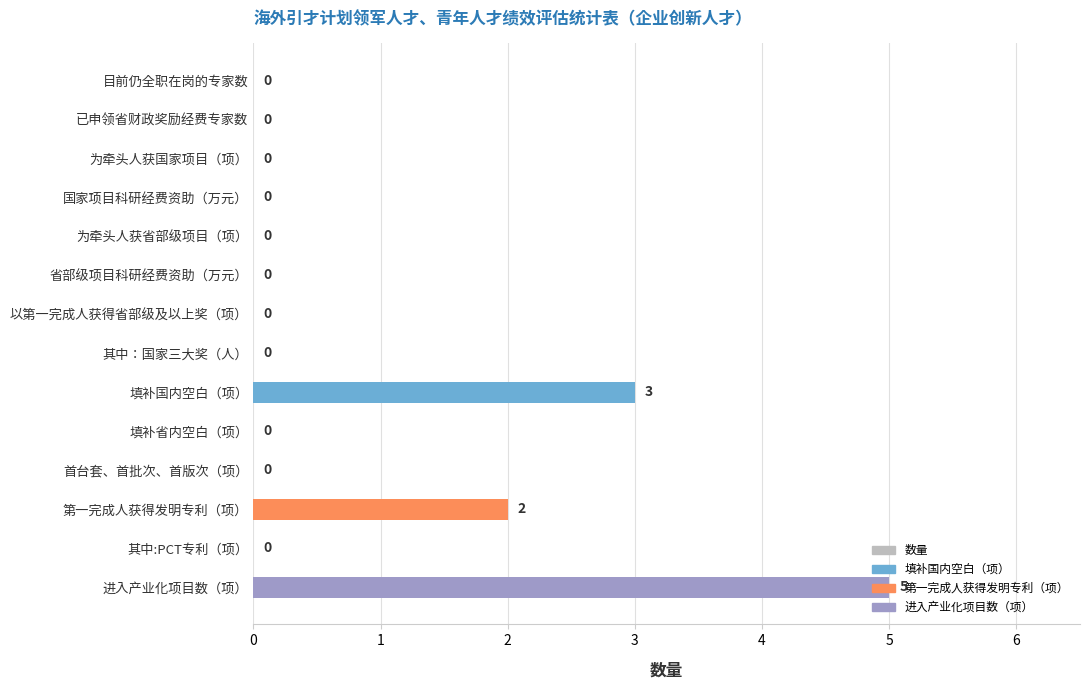

The value at 目前仍全职在岗的专家数 is -3. True or false?

False